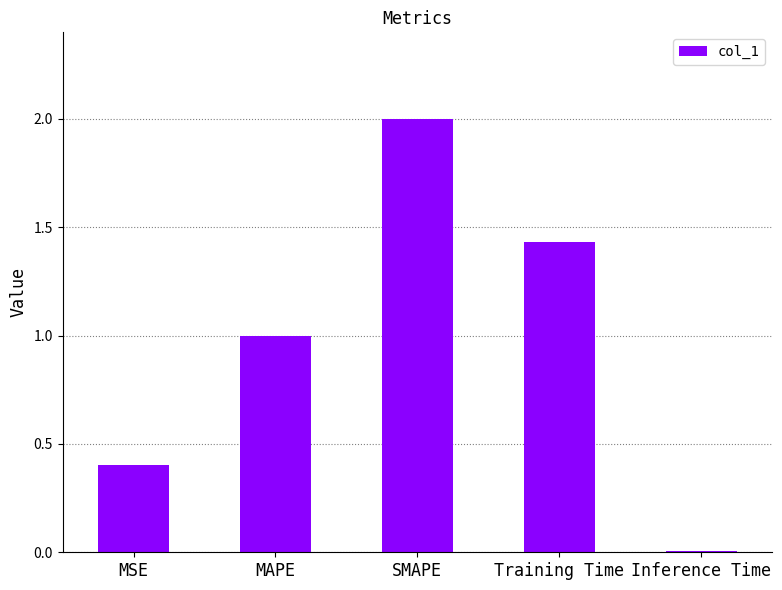

The value at SMAPE is 2.0. True or false?

True